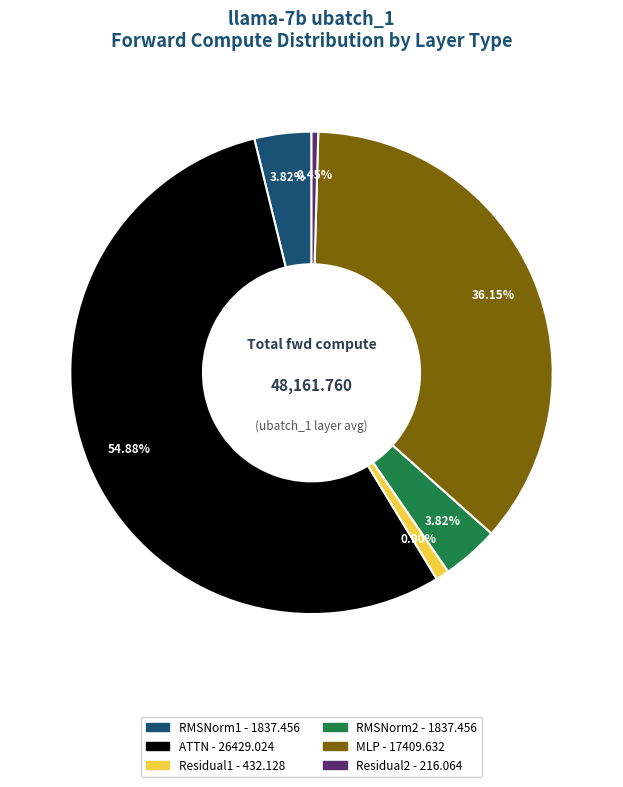

What is the majority slice?

ATTN